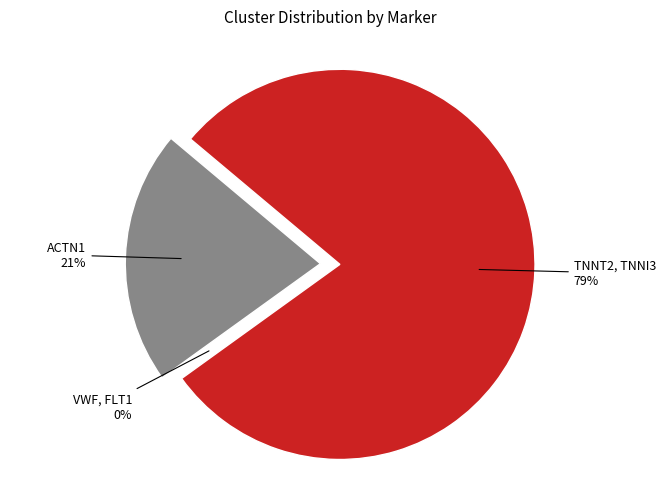

What is the smallest slice in the pie chart?

VWF, FLT1